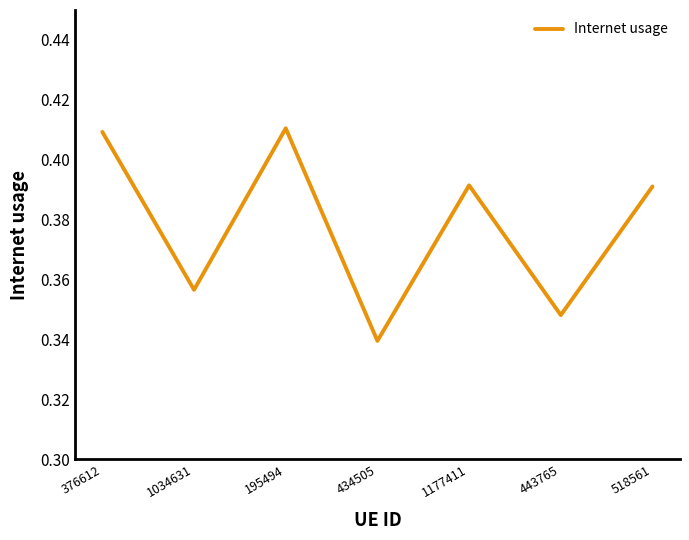

Which category has the lowest value across all series?

434505